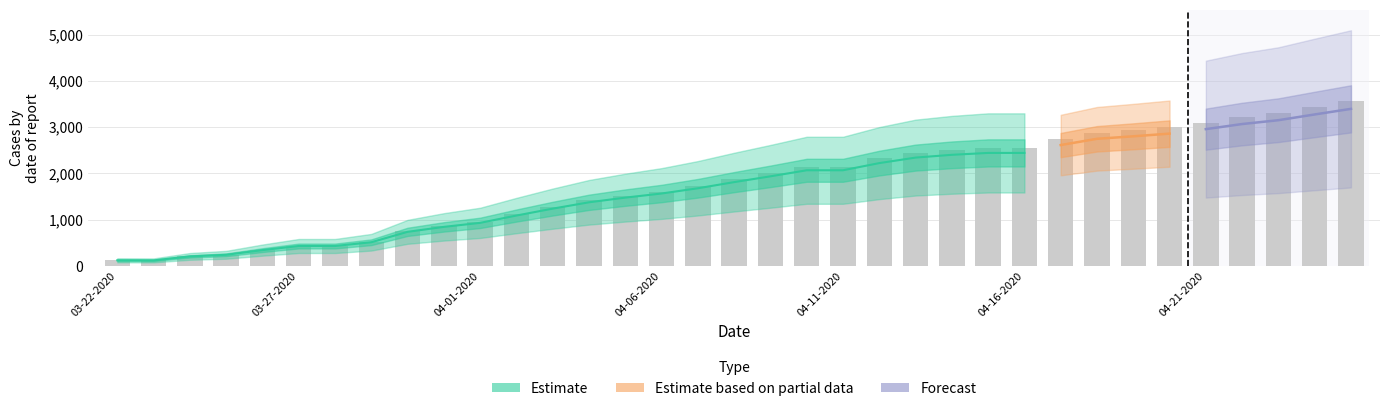

How many distinct data groups are displayed?

3